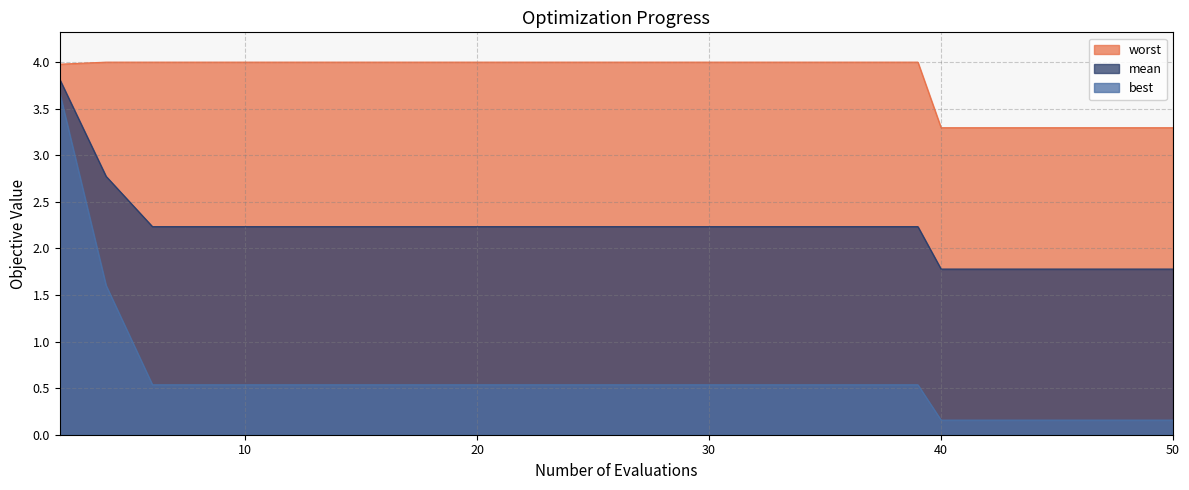

Where does the mean series first go above 2?

2